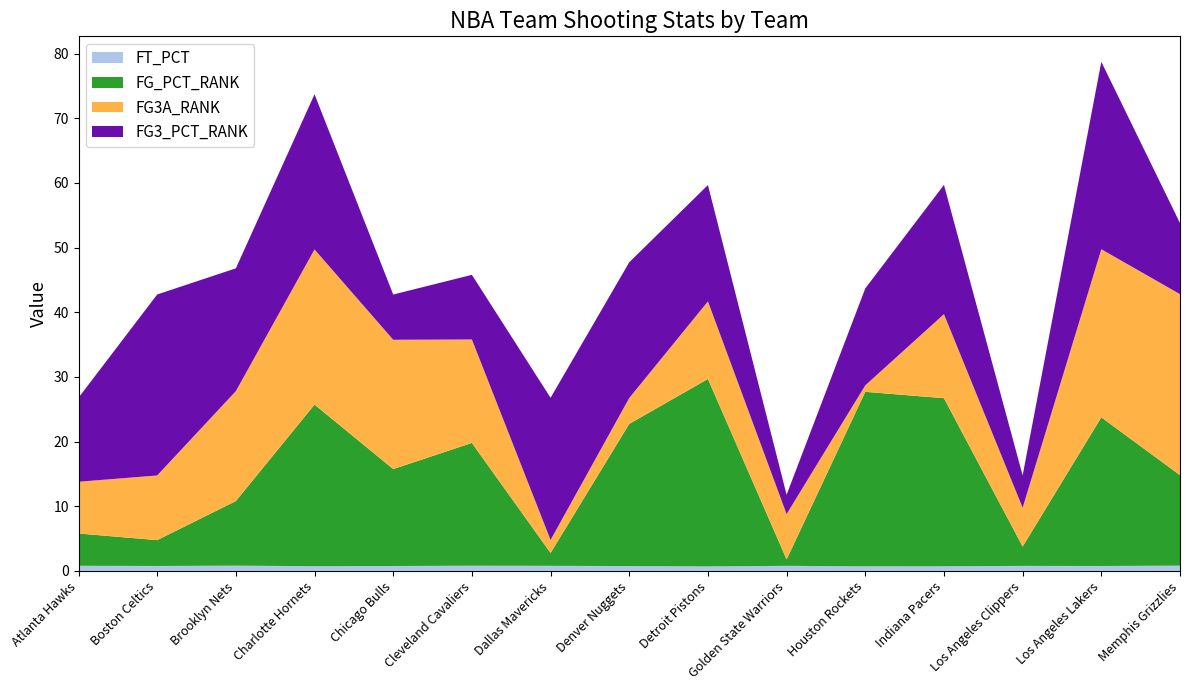

Reading right to left, extract all data points from this chart.

FT_PCT: 0.8	0.8	0.8	0.7	0.7	0.8	0.7	0.7	0.8	0.8	0.7	0.7	0.8	0.8	0.8
FG_PCT_RANK: 14.0	23.0	3.0	26.0	27.0	1.0	29.0	22.0	2.0	19.0	15.0	25.0	10.0	4.0	5.0
FG3A_RANK: 28.0	26.0	6.0	13.0	1.0	7.0	12.0	4.0	2.0	16.0	20.0	24.0	17.0	10.0	8.0
FG3_PCT_RANK: 11.0	29.0	5.0	20.0	15.0	3.0	18.0	21.0	22.0	10.0	7.0	24.0	19.0	28.0	13.0